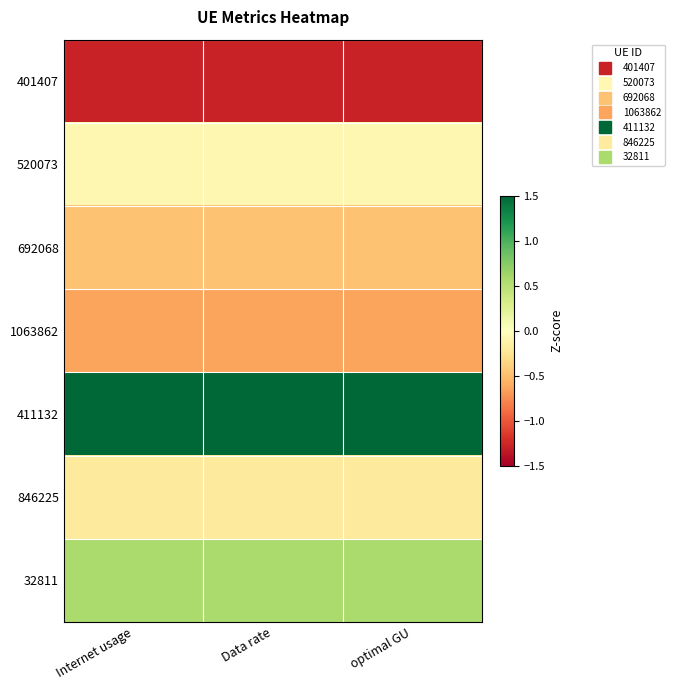

How many distinct data groups are displayed?

7